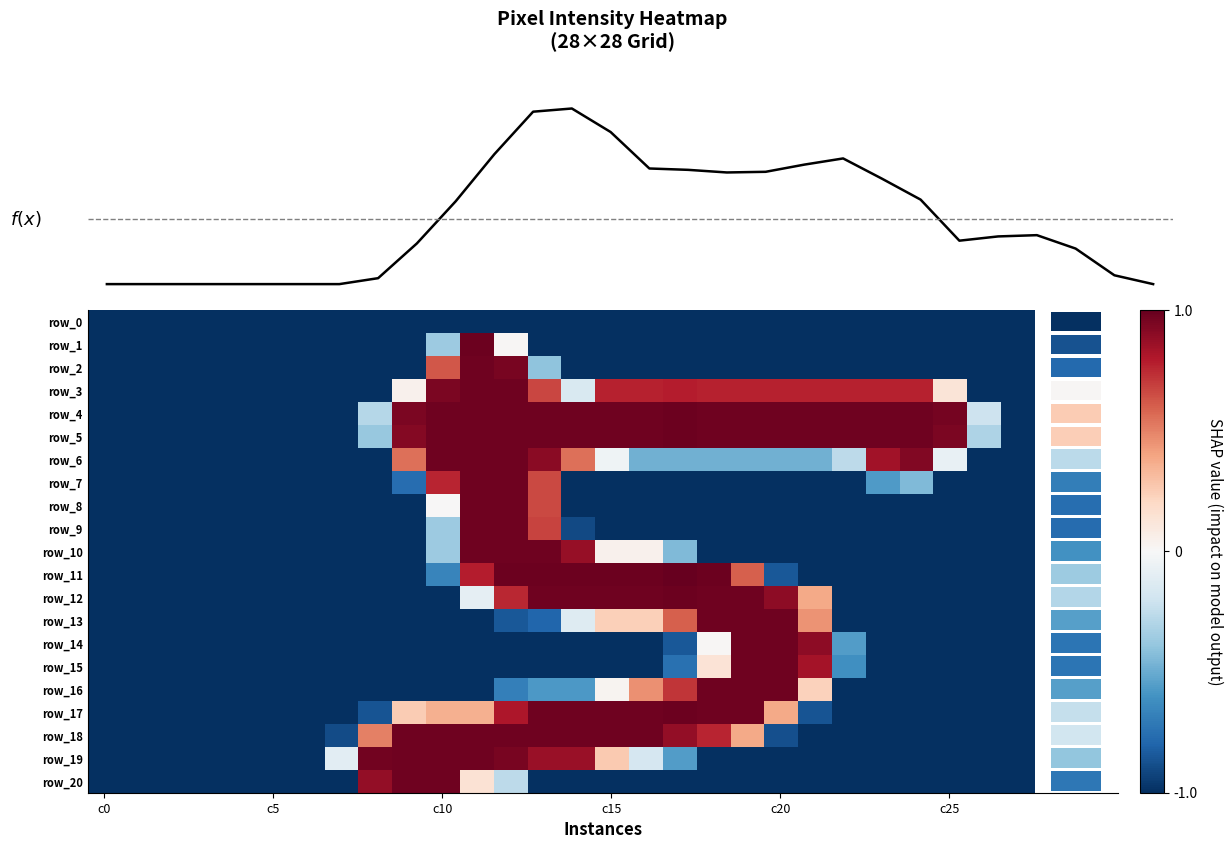

How many series are shown in this chart?

22